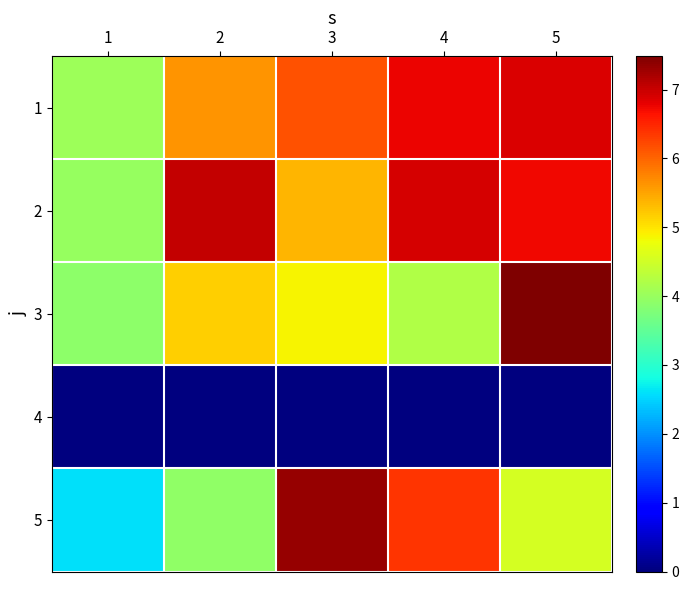

At which category is the sum across all series the highest?

5